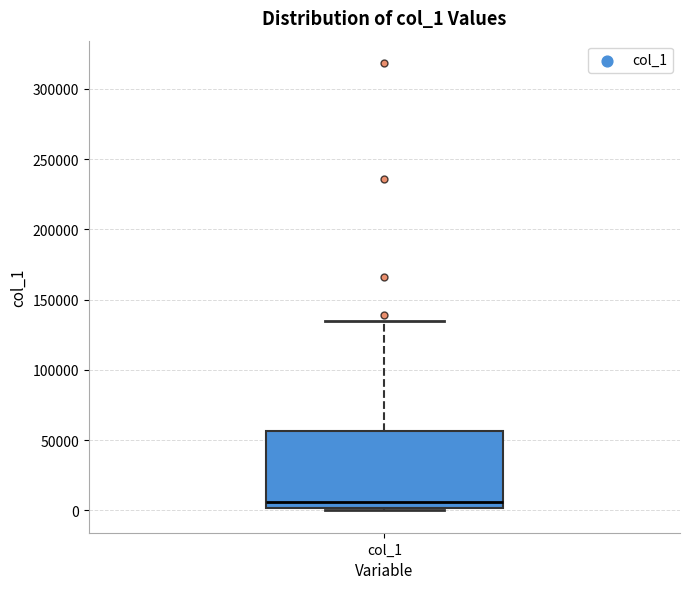

Read this box plot against the y-axis: the position of the median line, the range covered by the box, and the ends of both whiskers. The values are not printed on the chart, so give them approximately, as read against the axis.

median 5000, box 0 to 55000, whiskers 0 to 135000